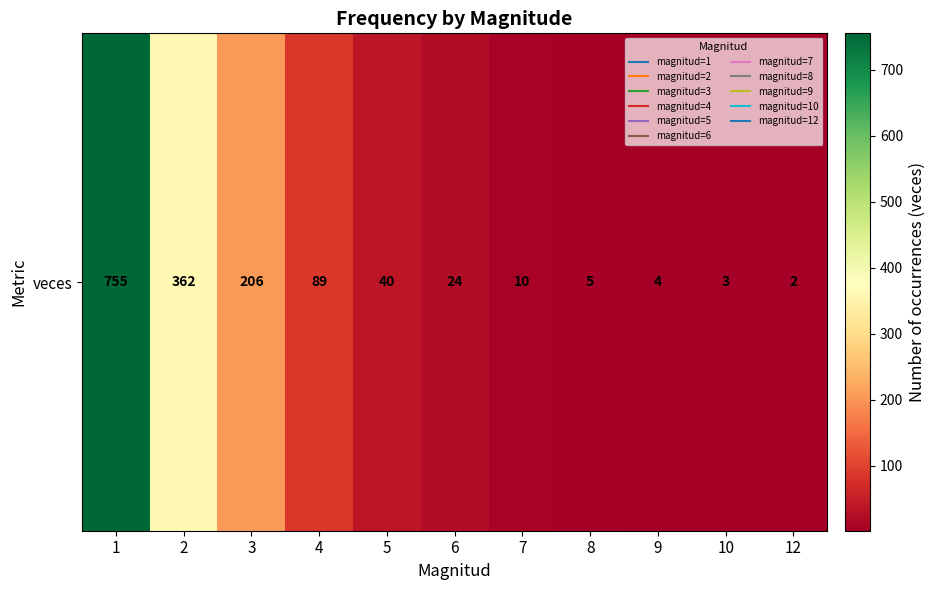

At which label is the value closest to 378?

2